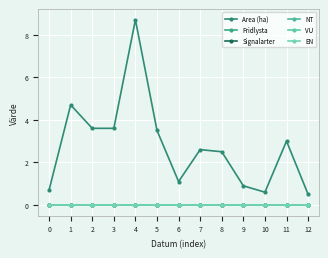

Is it true that Area (ha) equals 8.7 at 4?

True